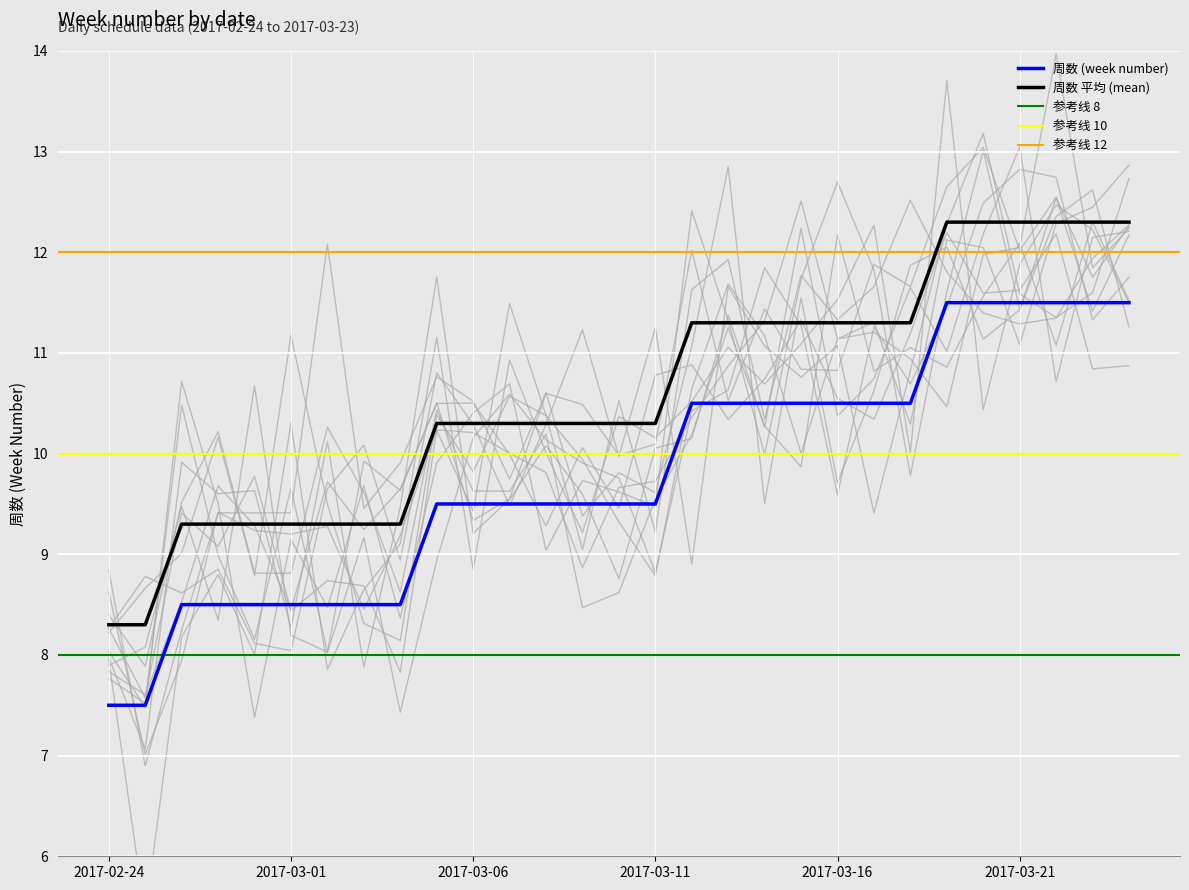

The chart shows a value of 10.5 at 2017-03-13. True or false?

True